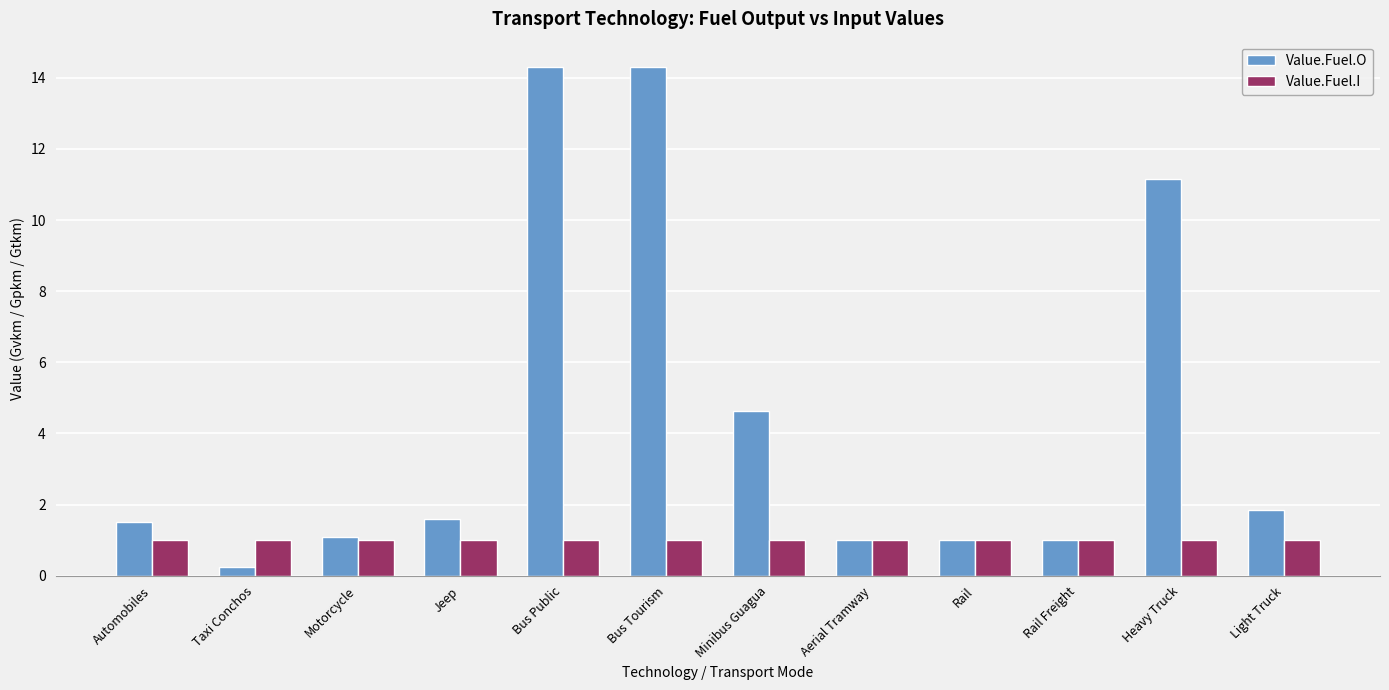

The value of Value.Fuel.I at Automobiles is 1.0. True or false?

True